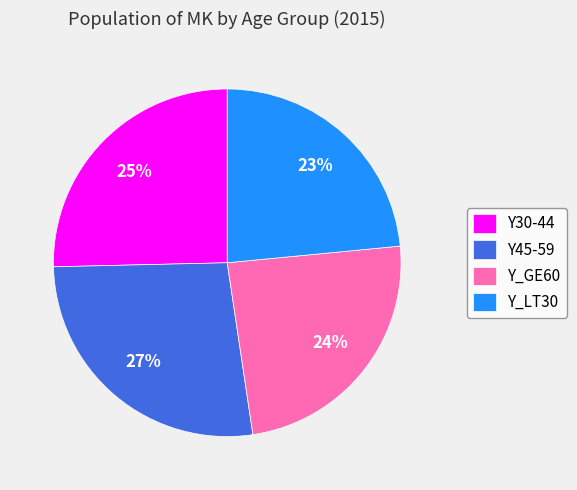

What is the largest slice in the pie chart?

Y45-59